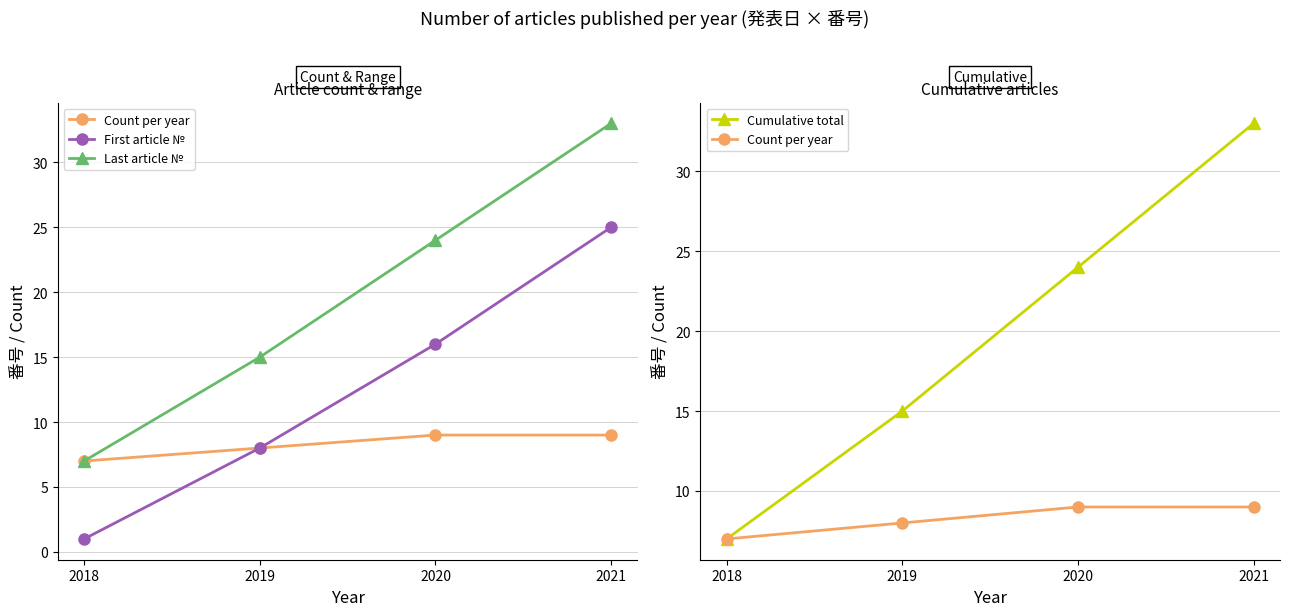

What is the smallest value displayed?

1